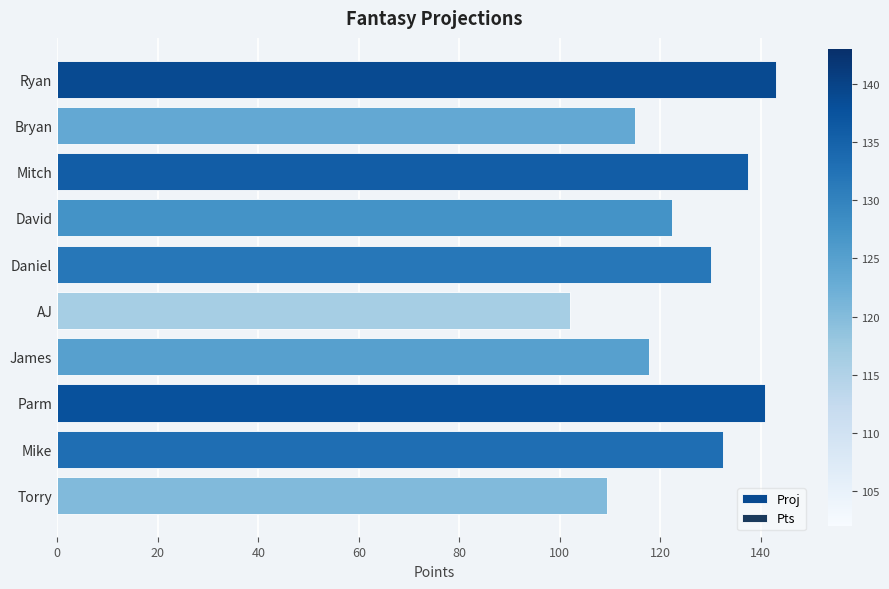

Is it true that the value at Mitch is 200.7?

False